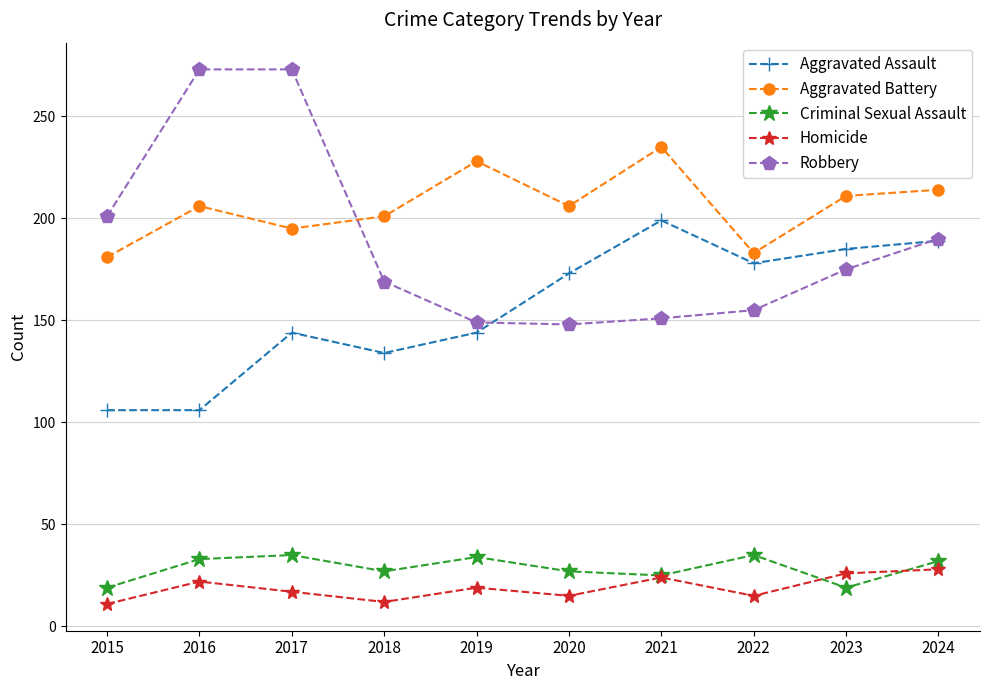

At how many categories does at least one series exceed 164?

10